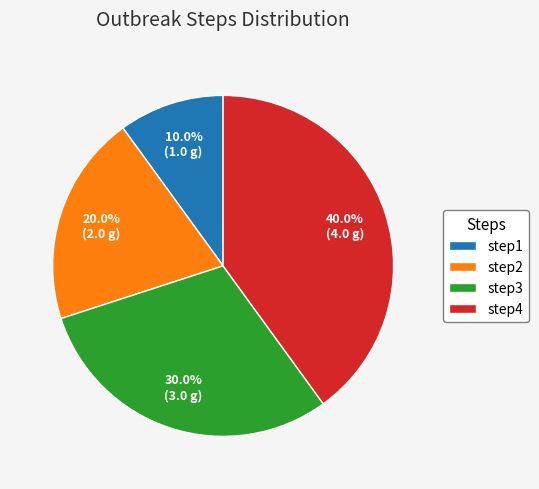

To the nearest percent, what is the combined percentage of step3 and step4?

70%